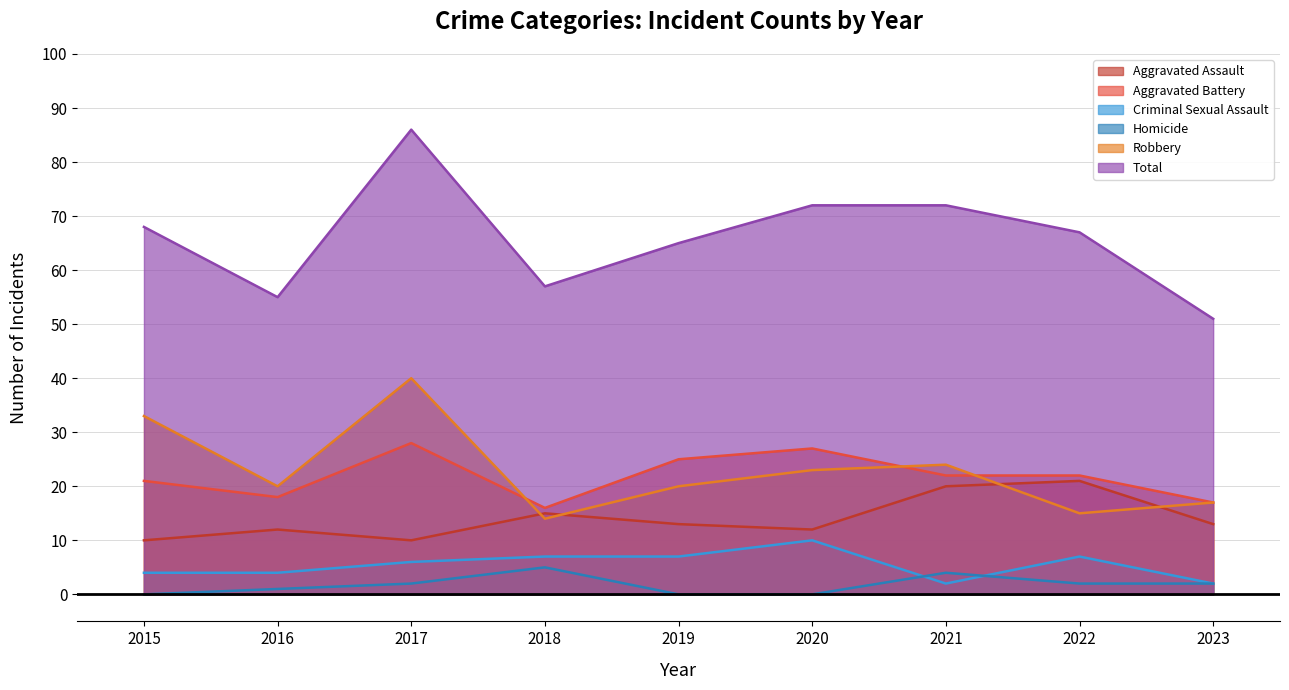

Where is Aggravated Battery nearest to the value 22?

2021